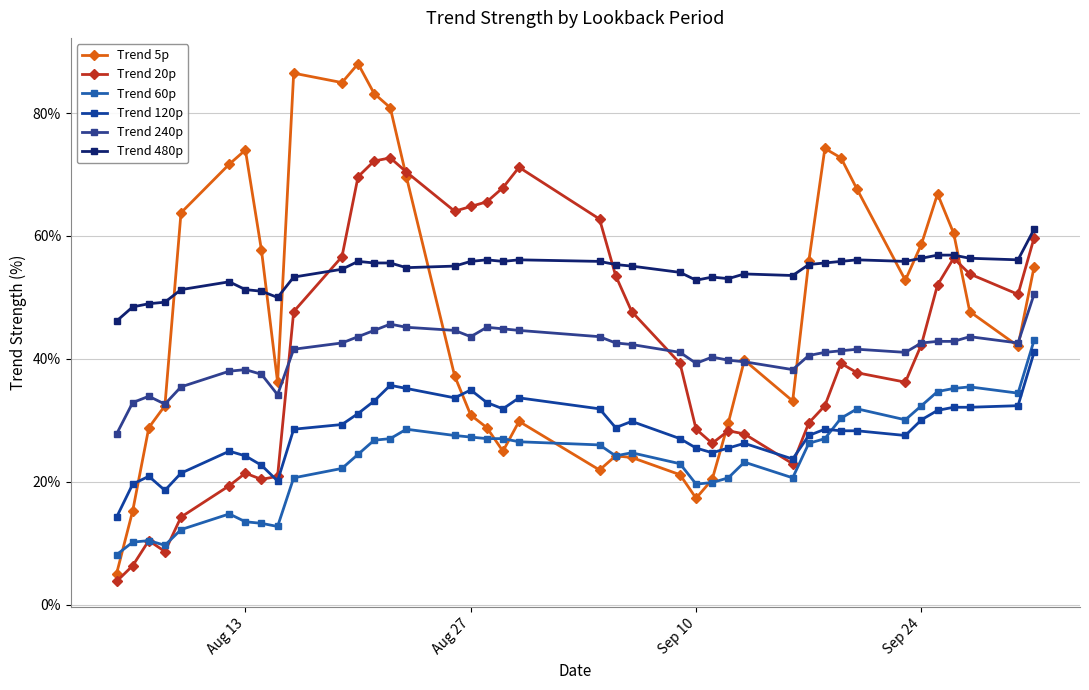

How many lines are shown in the chart?

6